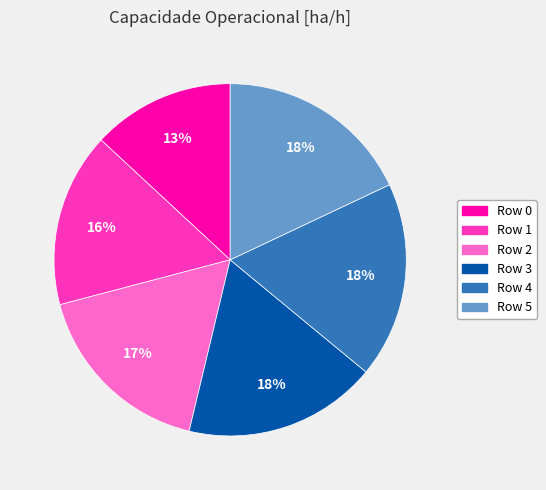

To the nearest percent, what is the difference between the largest and smallest slice percentages?

5%